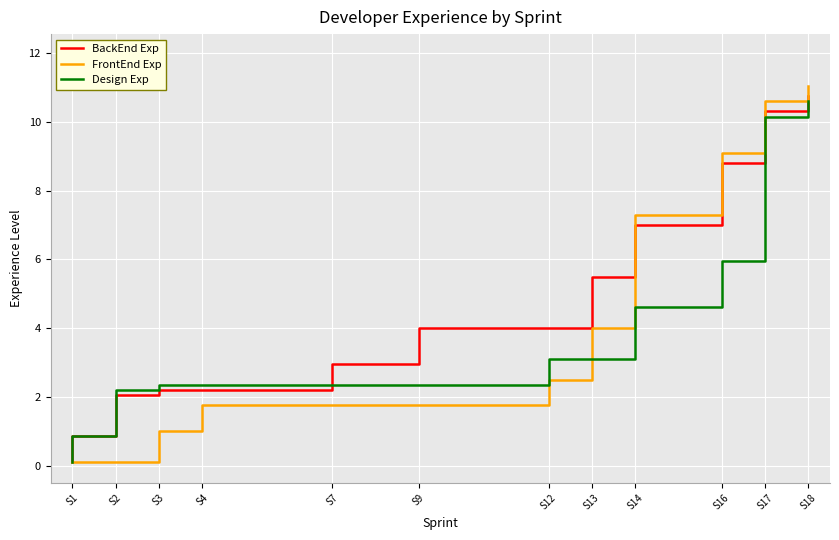

Is the value of Design Exp at S17 greater than the value of FrontEnd Exp at S7?

Yes